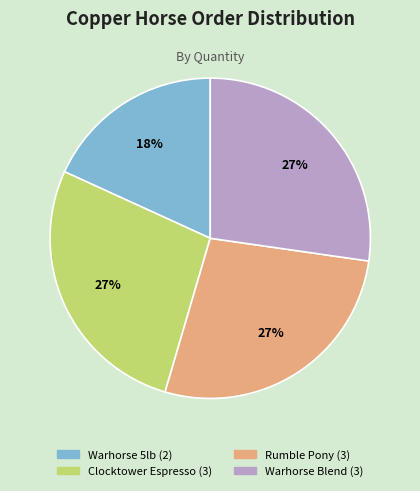

Is there any slice that represents more than half of the pie?

No